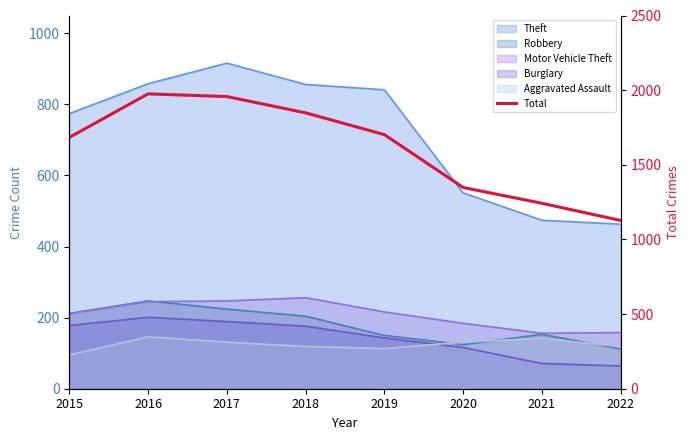

At which category does the chart reach its minimum across all series?

2022